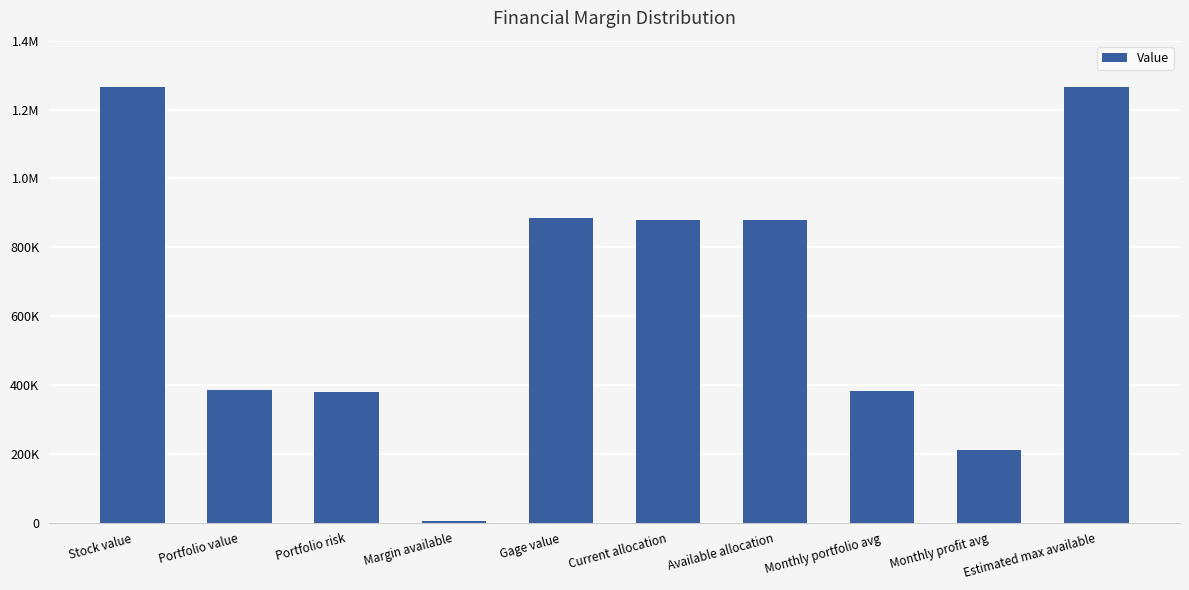

Are the bars horizontal?

No